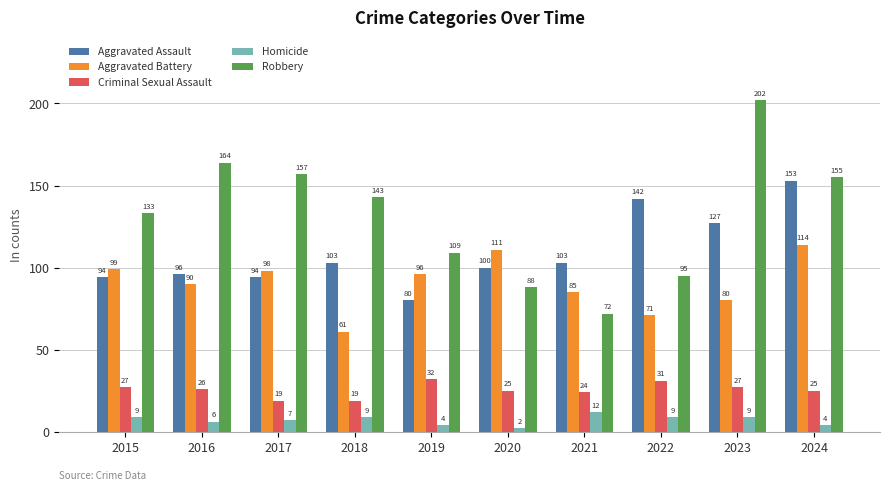

What are all the series names shown in the legend?

Aggravated Assault, Aggravated Battery, Criminal Sexual Assault, Homicide, Robbery